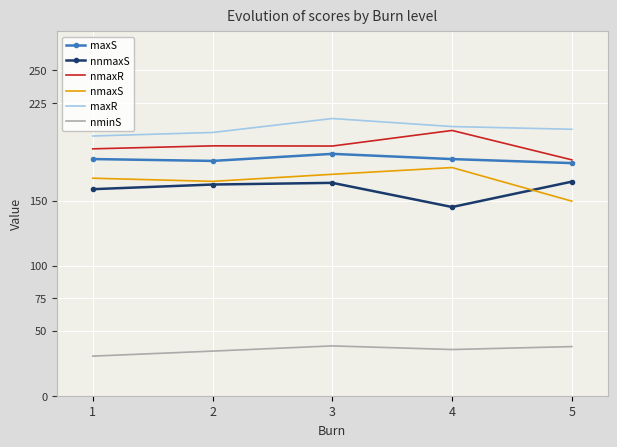

Which series has the widest spread of values?

nmaxS